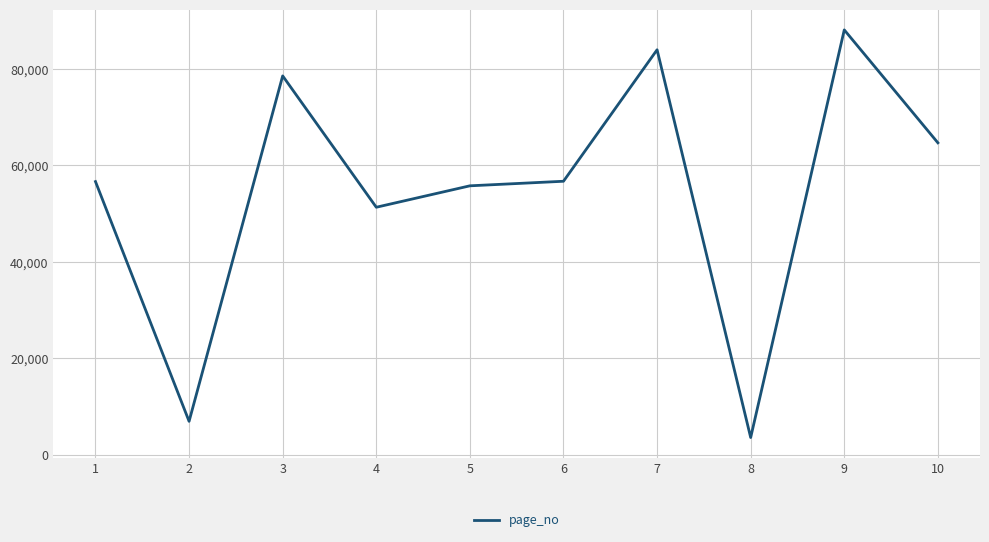

What is the smallest value displayed?

3543